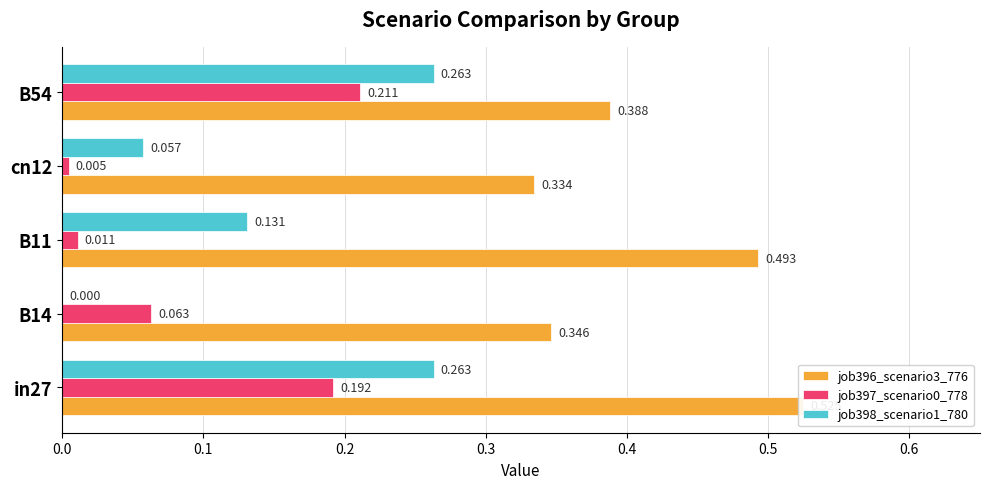

How many bars are there in total?

15